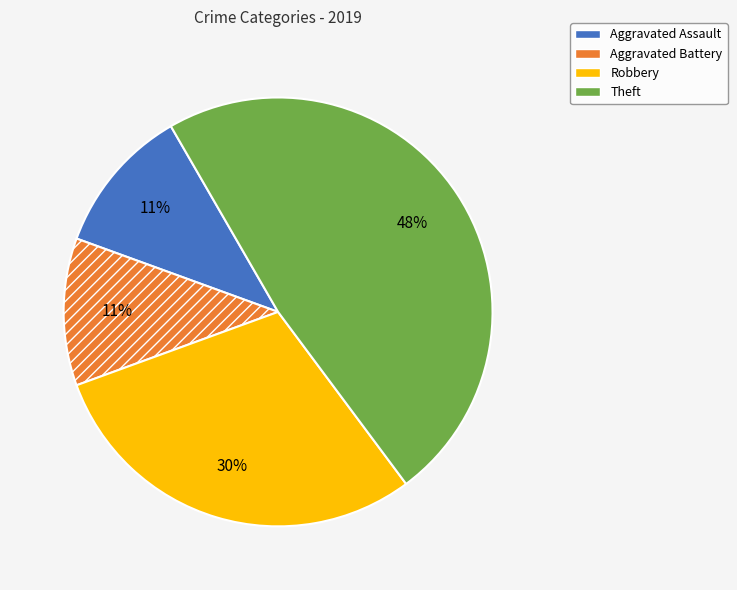

True or false: Aggravated Assault accounts for 1% of the total.

False